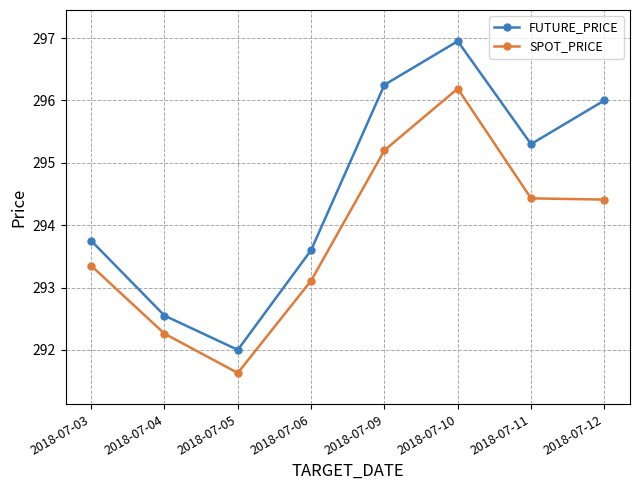

At which category does SPOT_PRICE reach its first local valley?

2018-07-05